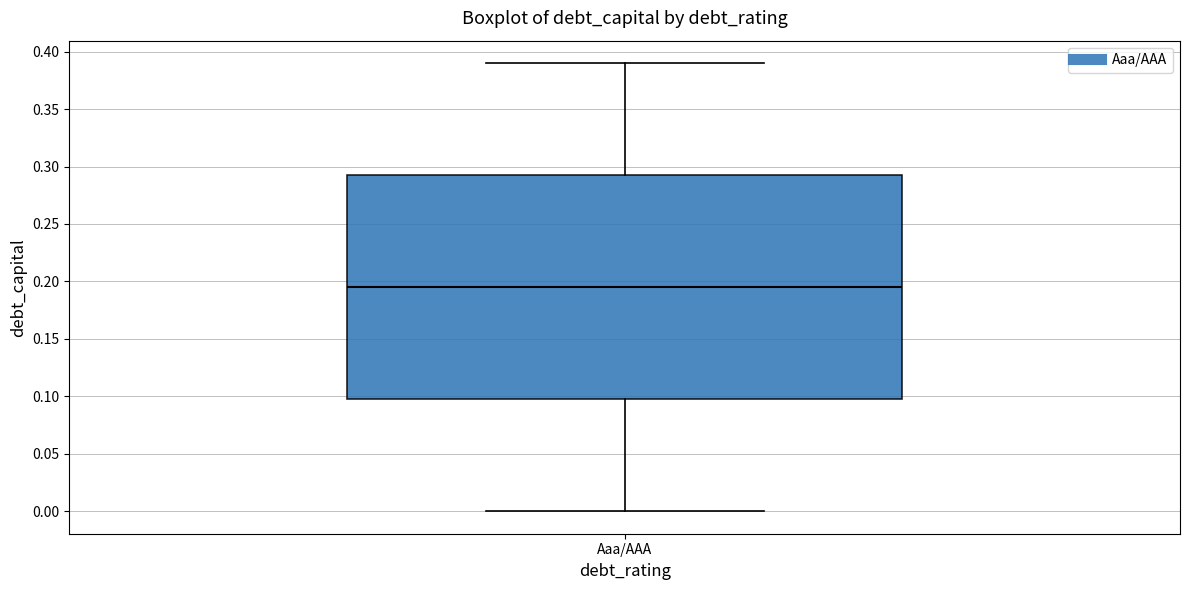

Transcribe this box plot: give where the median line is, the range the box spans, and where the two whiskers end, as read against the y-axis. The values are not printed on the chart, so give them approximately, as read against the axis.

median 0.195, box 0.100 to 0.295, whiskers 0.000 to 0.390